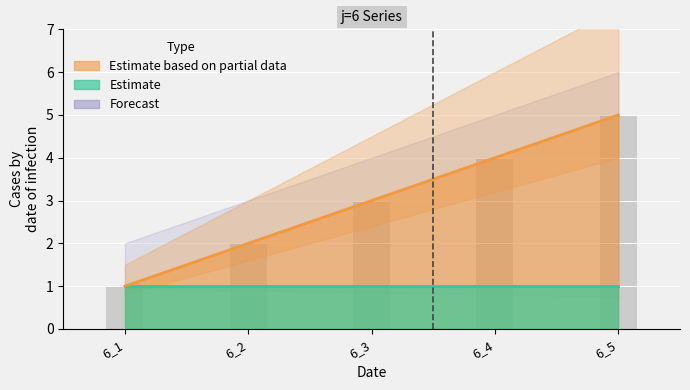

Rank the categories by value from lowest to highest.

6_1, 6_2, 6_3, 6_4, 6_5